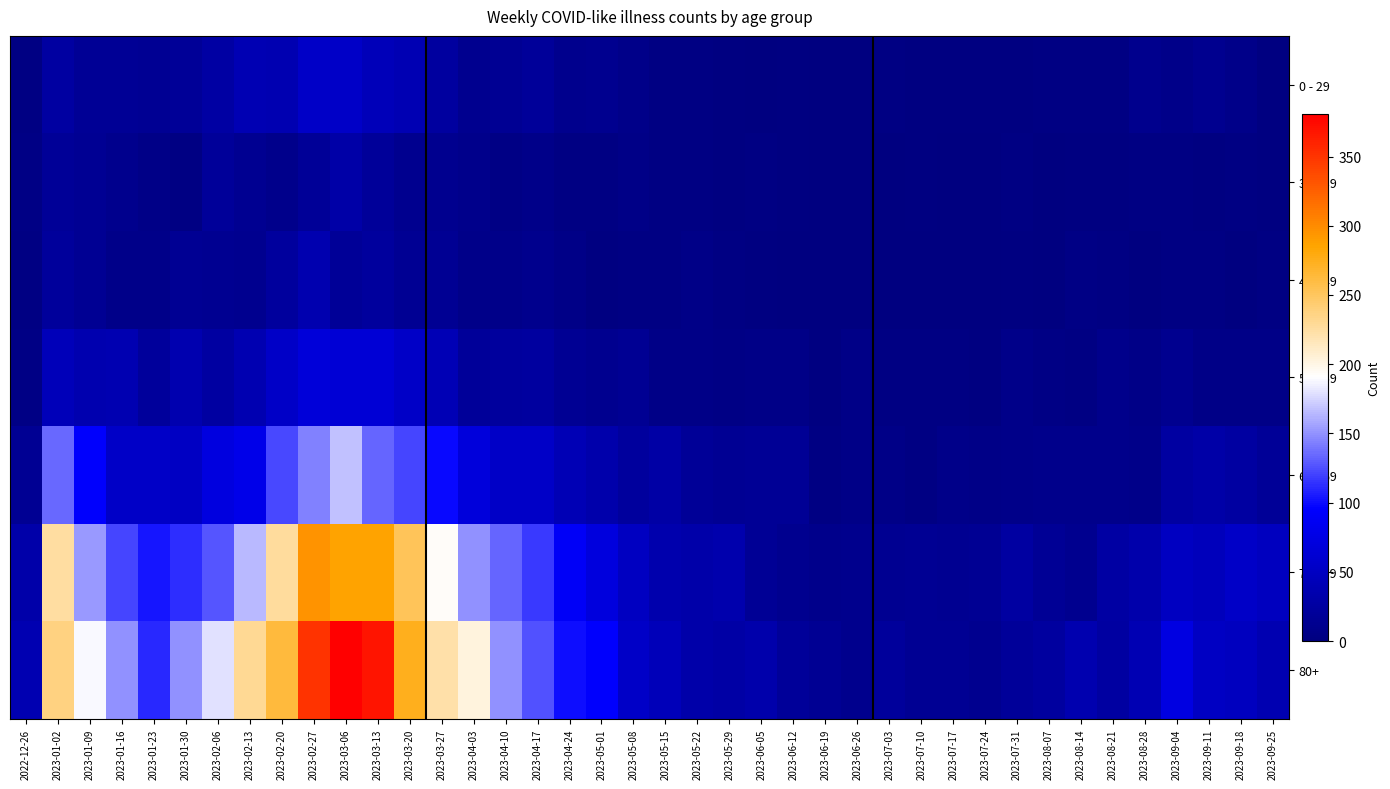

How many categories are shown in the chart?

40